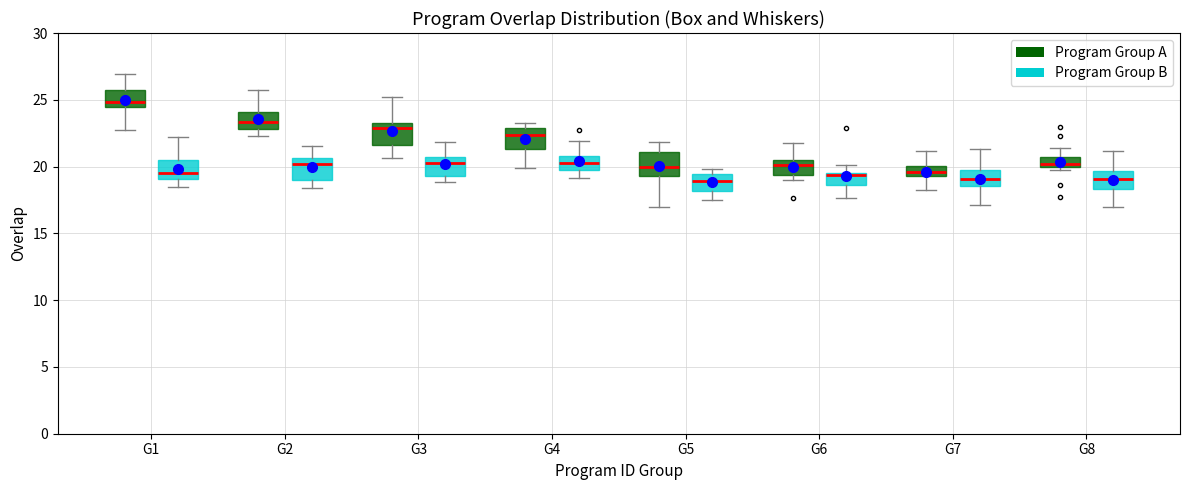

Which box has the highest median line?

G1 (Program Group A)